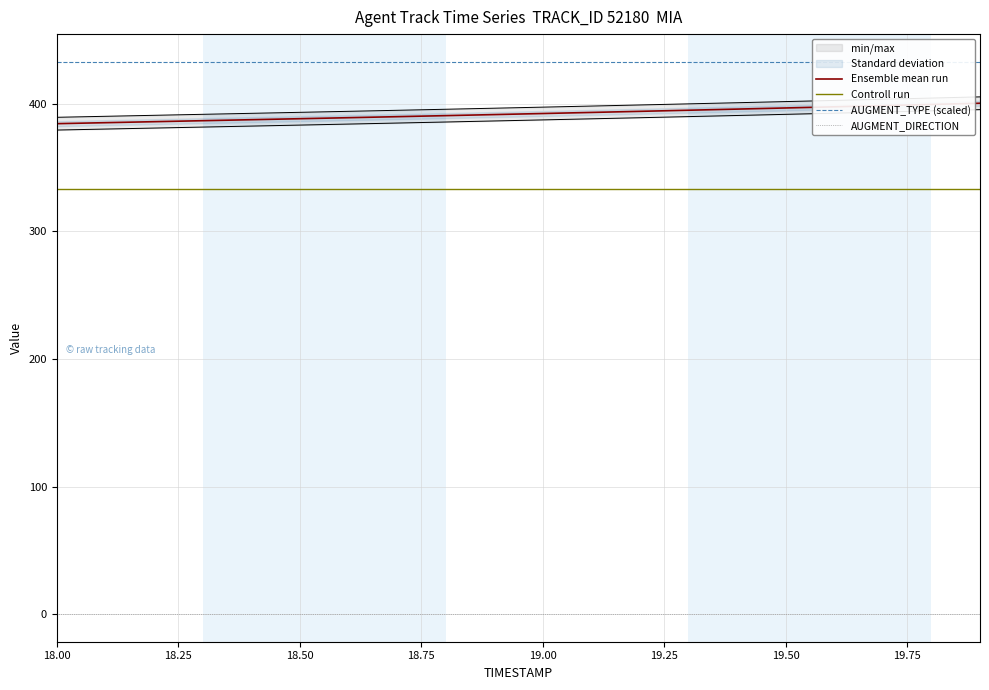

Where is AUGMENT_DIRECTION nearest to the value 0?

18.00